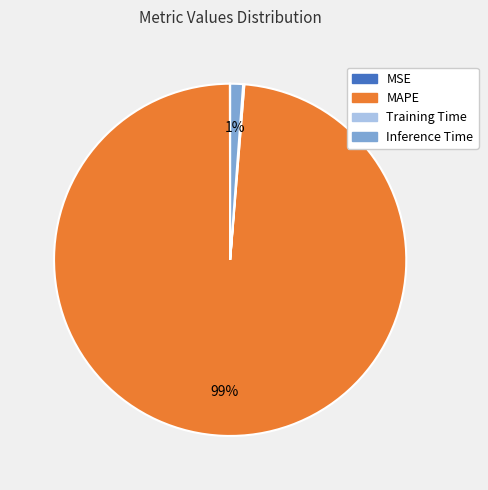

The MAPE slice represents 99% of the pie. True or false?

True